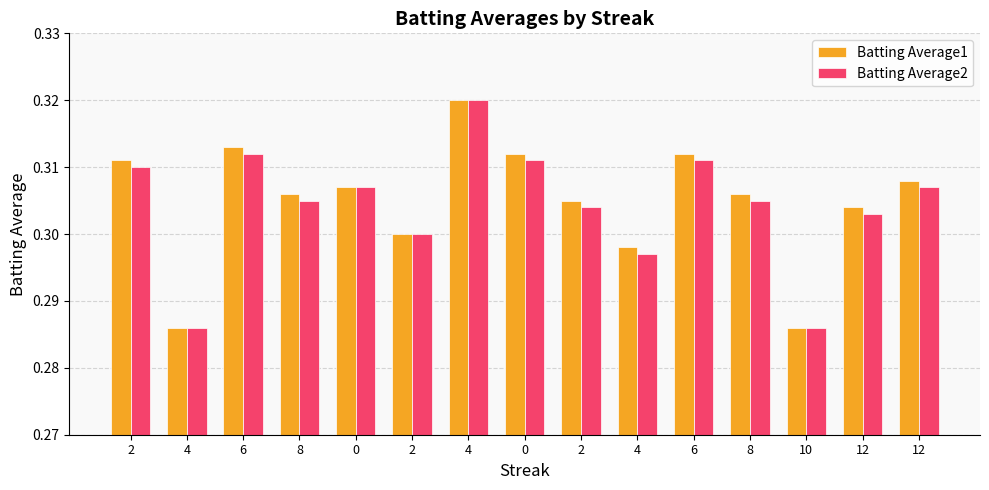

Reading right to left, extract all data points from this chart.

Batting Average1: 0.3	0.3	0.3	0.3	0.3	0.3	0.3	0.3	0.3	0.3	0.3	0.3	0.3	0.3	0.3
Batting Average2: 0.3	0.3	0.3	0.3	0.3	0.3	0.3	0.3	0.3	0.3	0.3	0.3	0.3	0.3	0.3